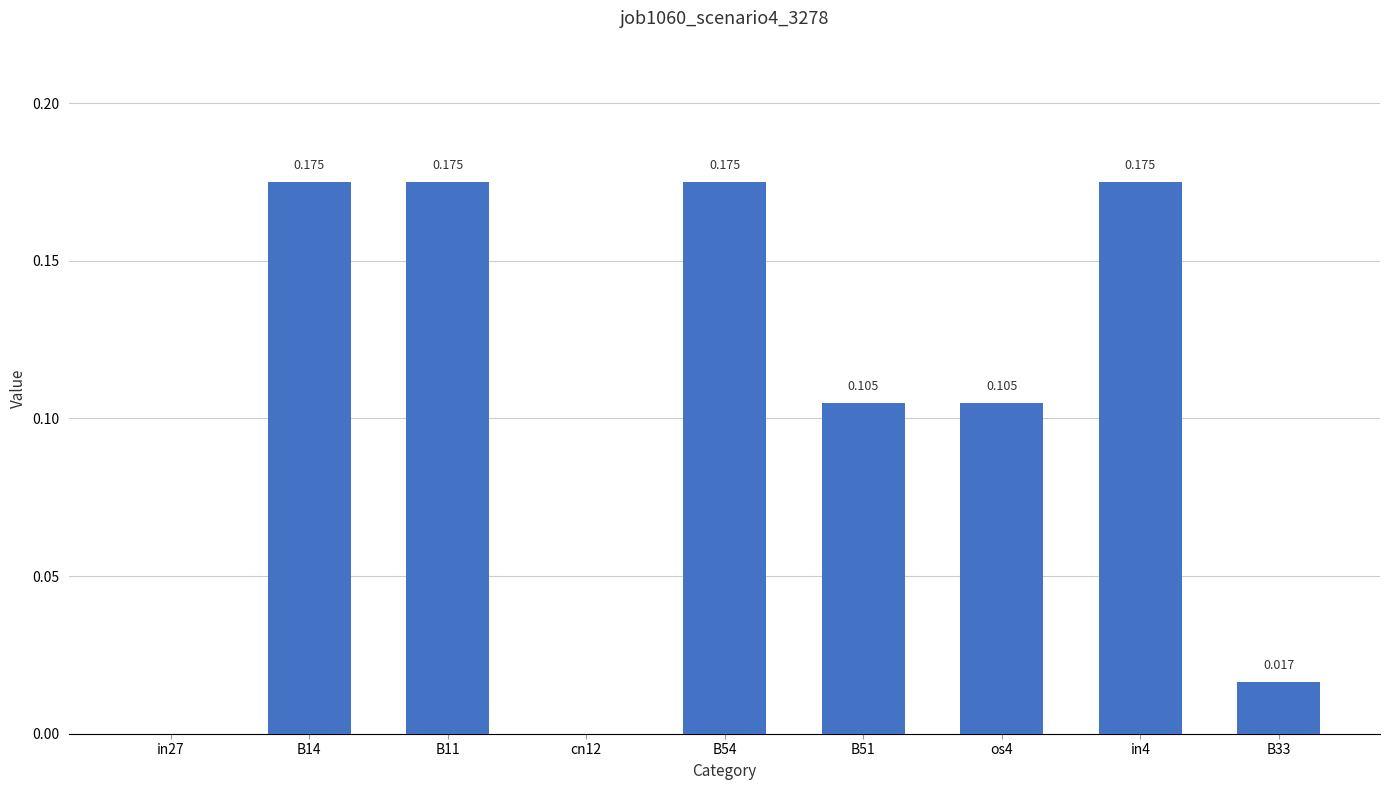

Reading left to right, what are all the values shown in this chart?

in27=0.0	B14=0.2	B11=0.2	cn12=0.0	B54=0.2	B51=0.1	os4=0.1	in4=0.2	B33=0.0